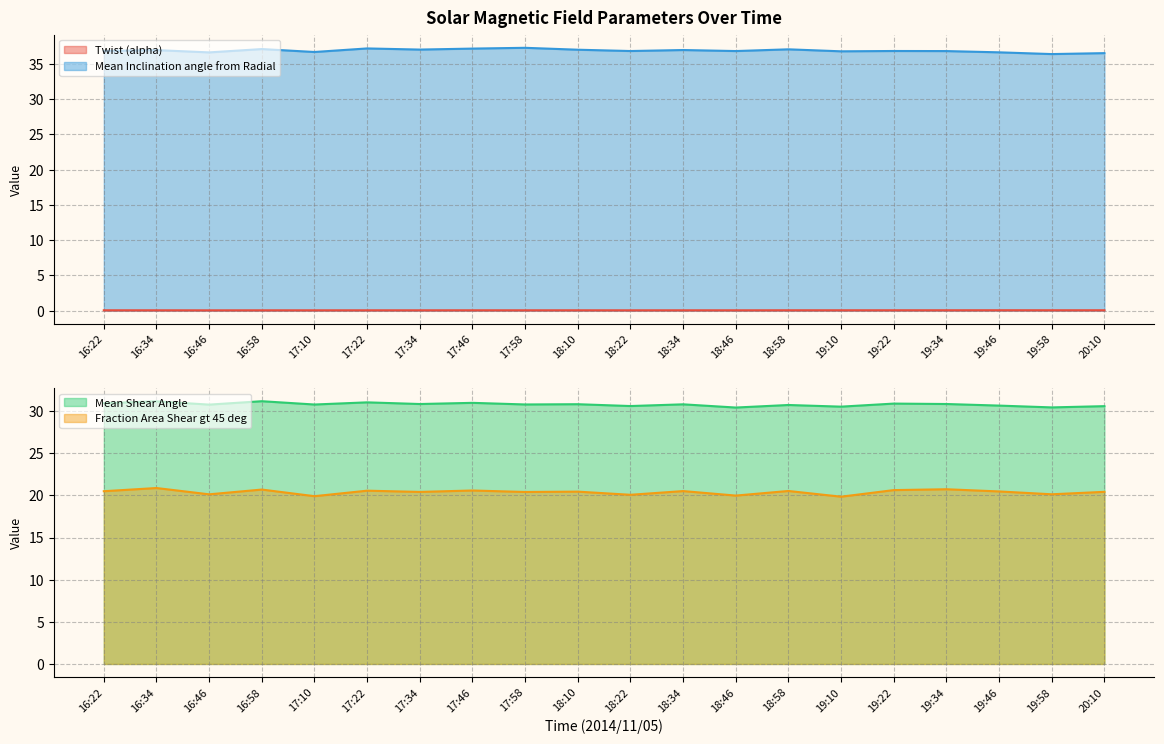

What is the sum of all Twist (alpha) values?

0.8